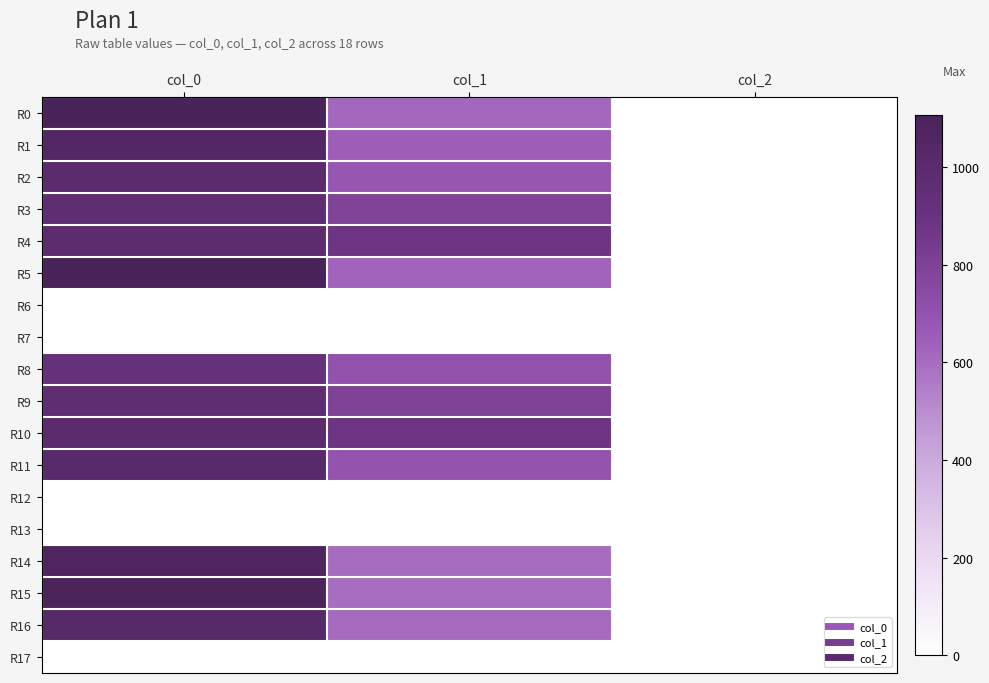

What is the total value across all series at col_1?

9146.2